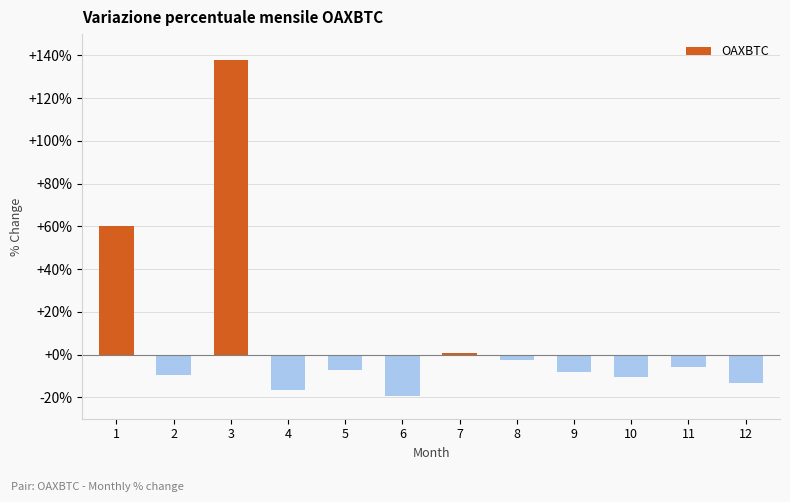

What is the sum of the values at 6 and 10?

-29.6